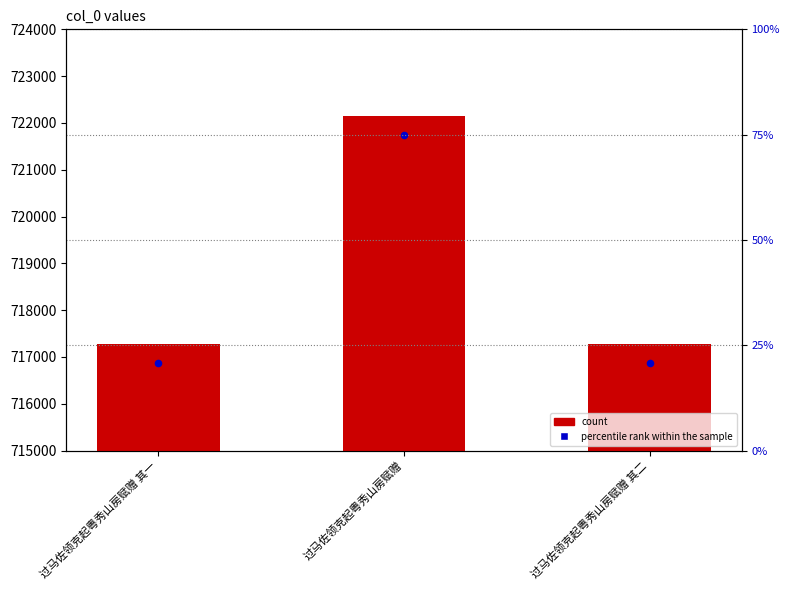

What is the total value across all series at 过马佐领克起粤秀山房赋赠?

1443888